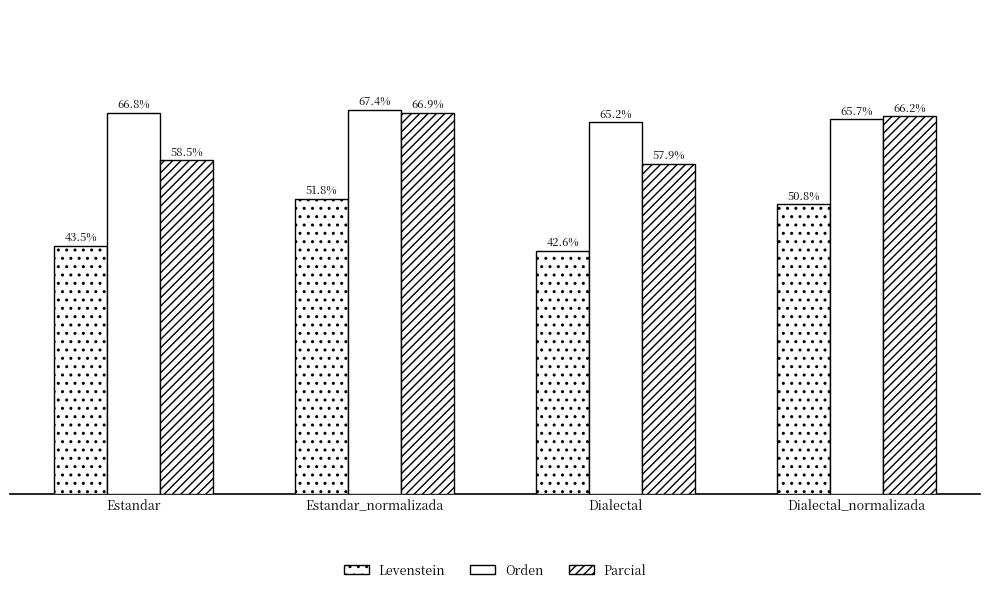

Which series has the largest total across all categories?

Orden